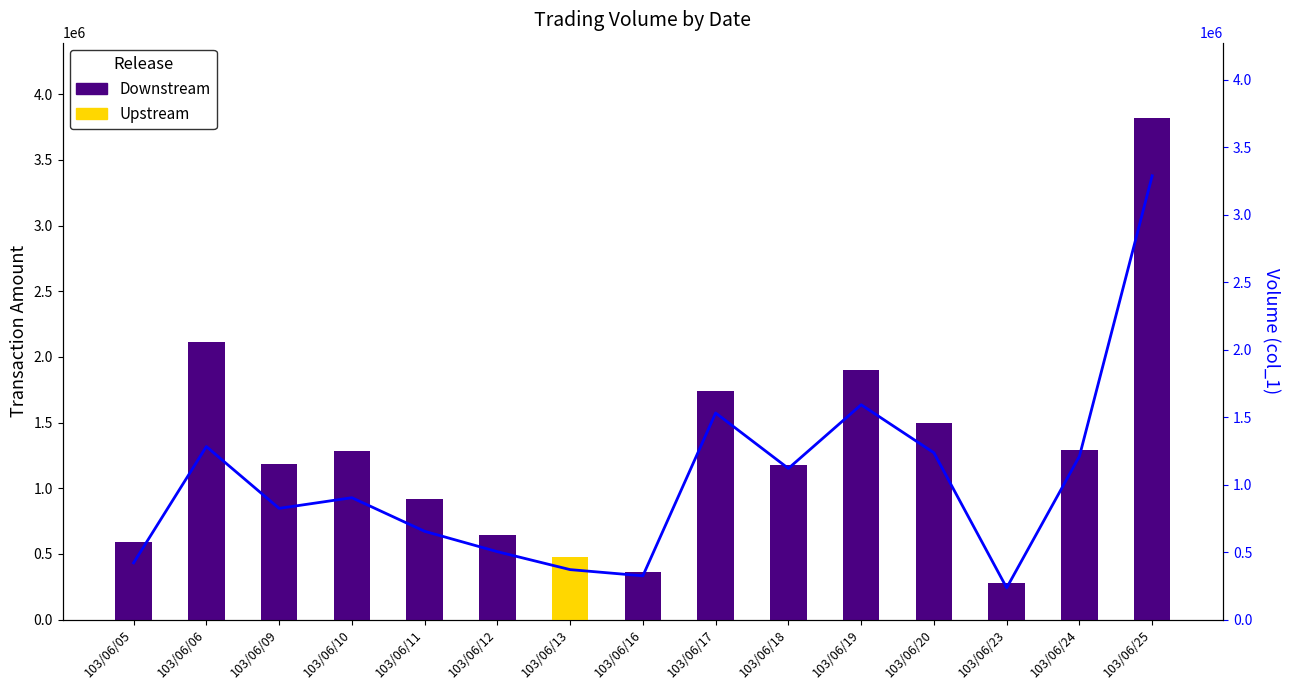

Rank the series at 103/06/09 from highest to lowest value.

Downstream, col_1 (line)